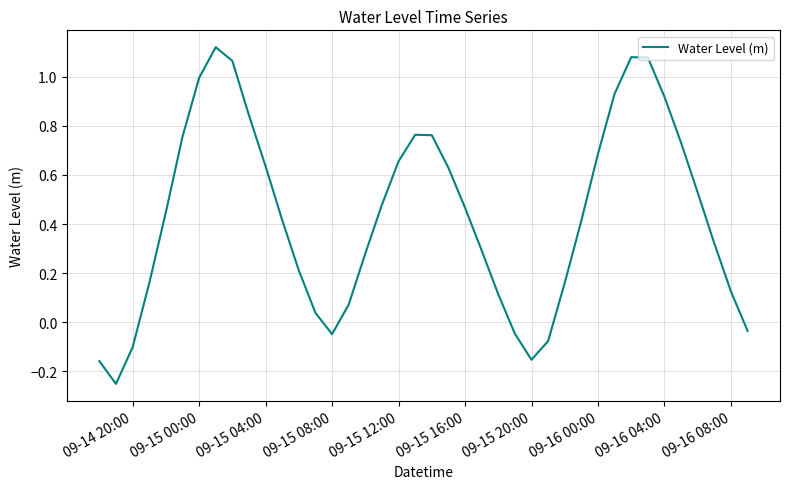

How many values are above zero?

32